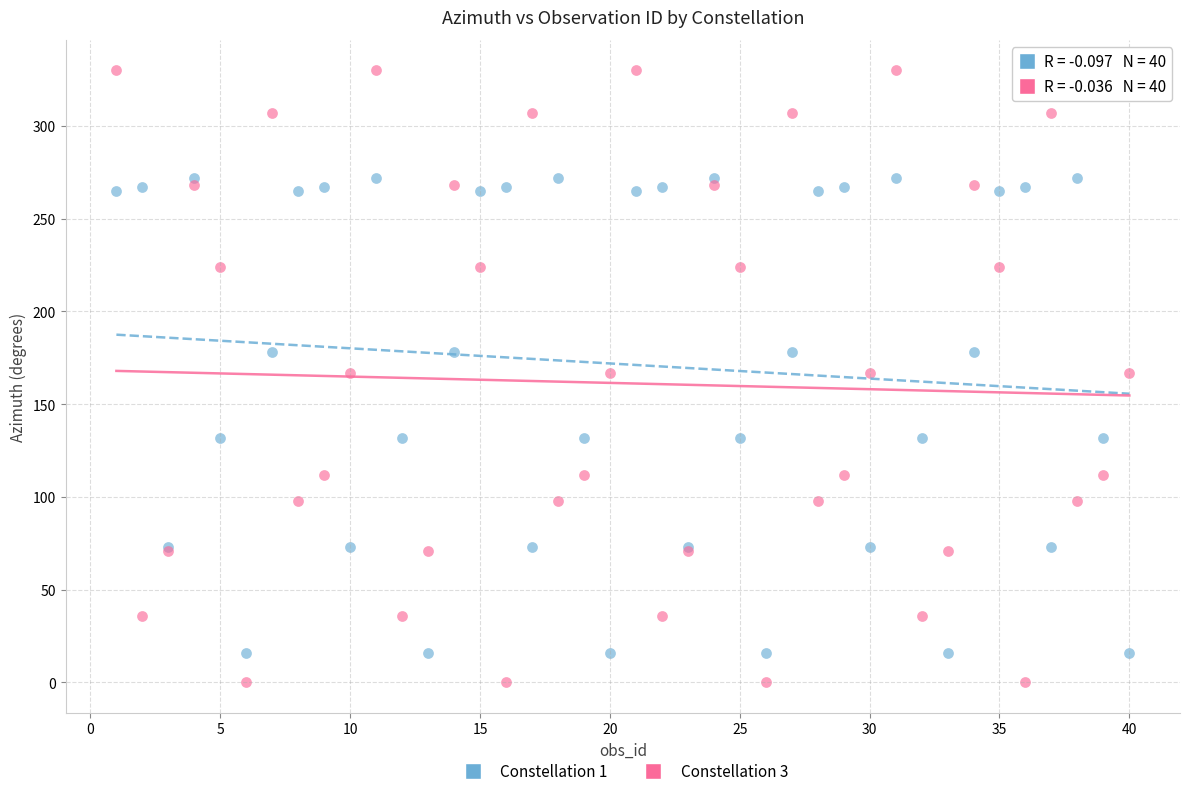

Which series contains the highest Y value?

Constellation 3